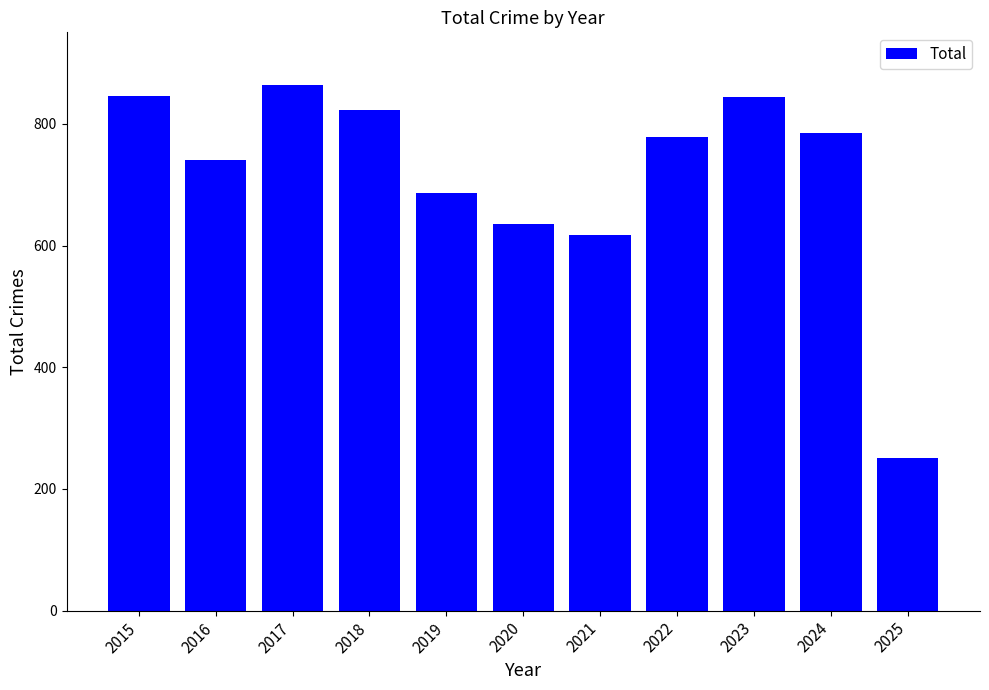

How many bars are there in total?

11